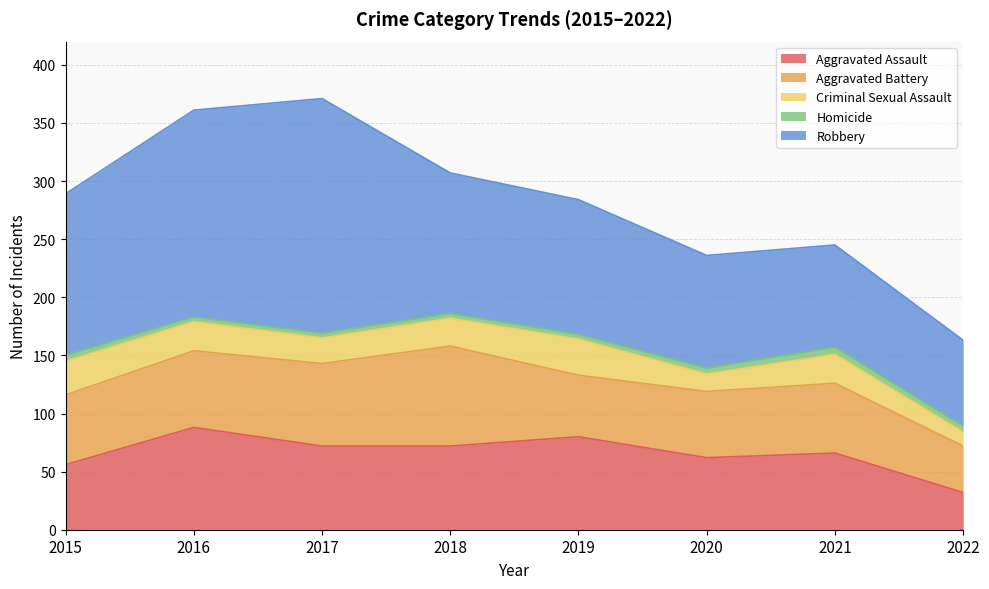

At which category is the sum across all series the highest?

2017